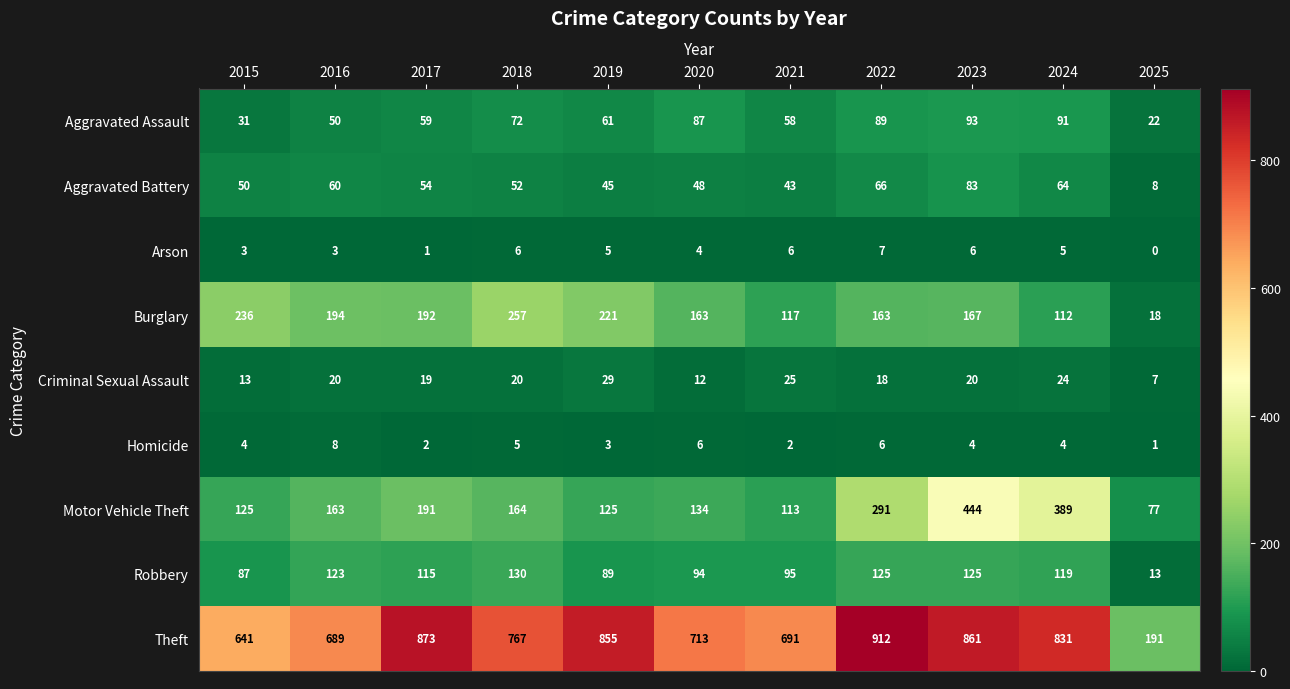

Between 2022 and 2023, which series saw the biggest shift?

Motor Vehicle Theft